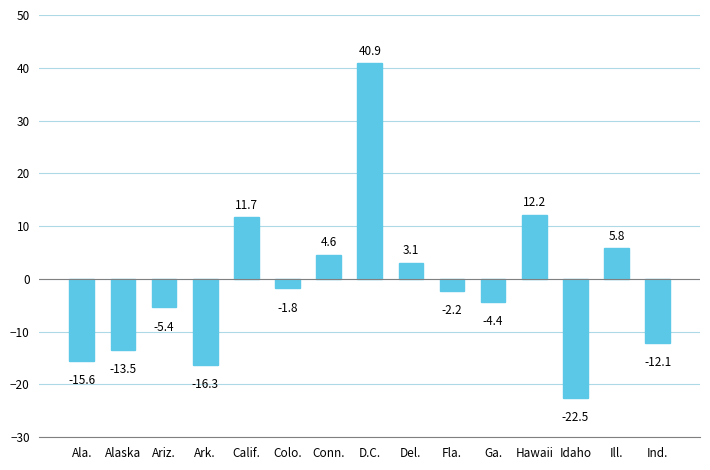

How many data points does each series have?

15